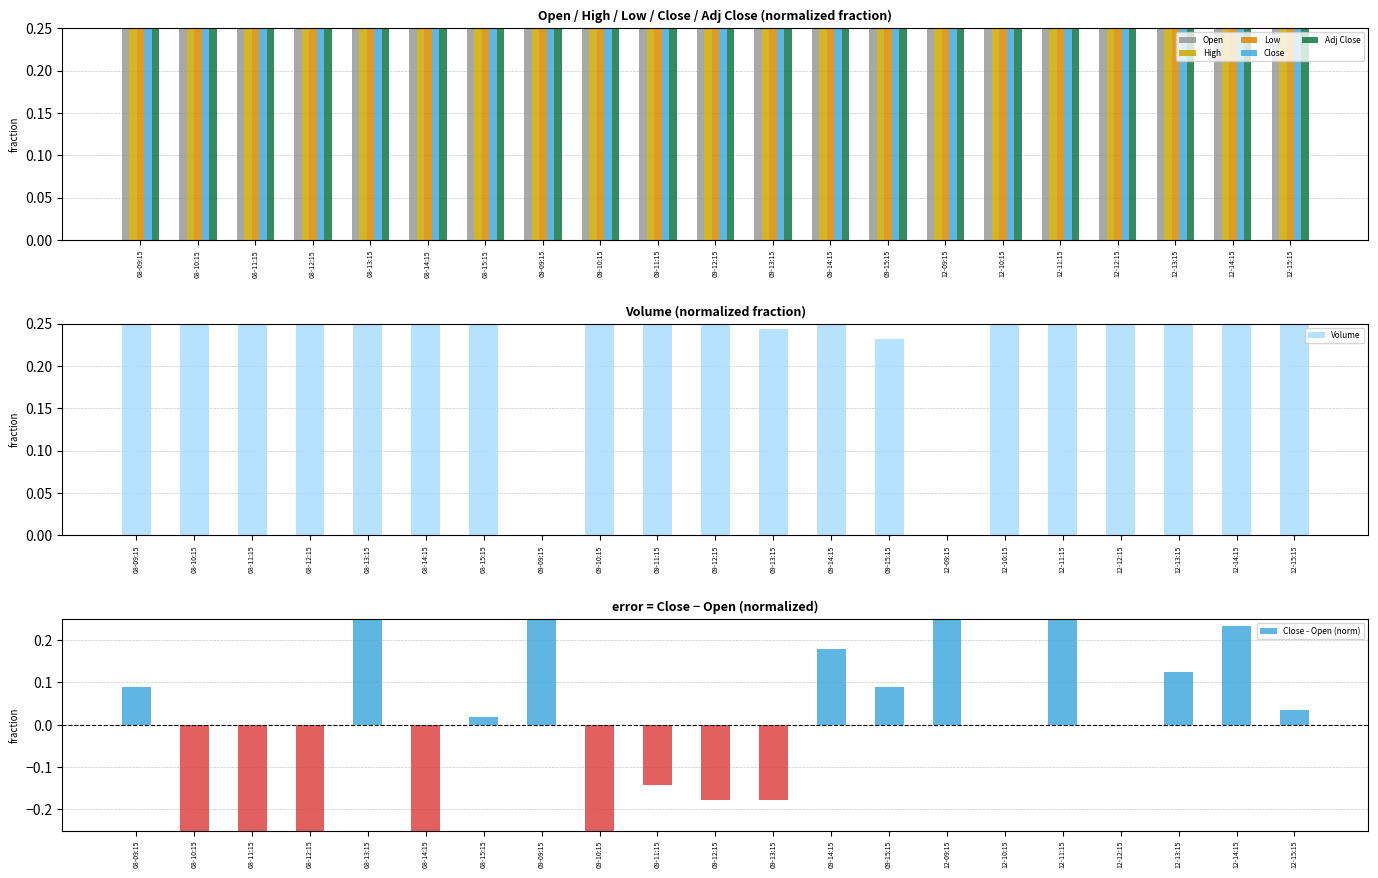

What value does the Low series have at 08-13:15?

1.0